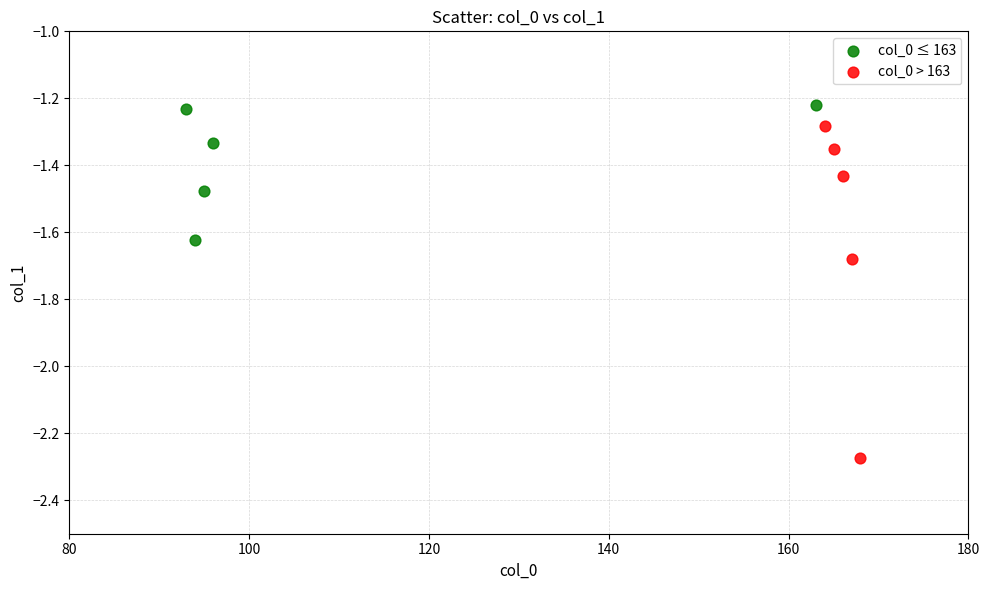

Which series reaches the minimum Y coordinate?

col_0 > 163